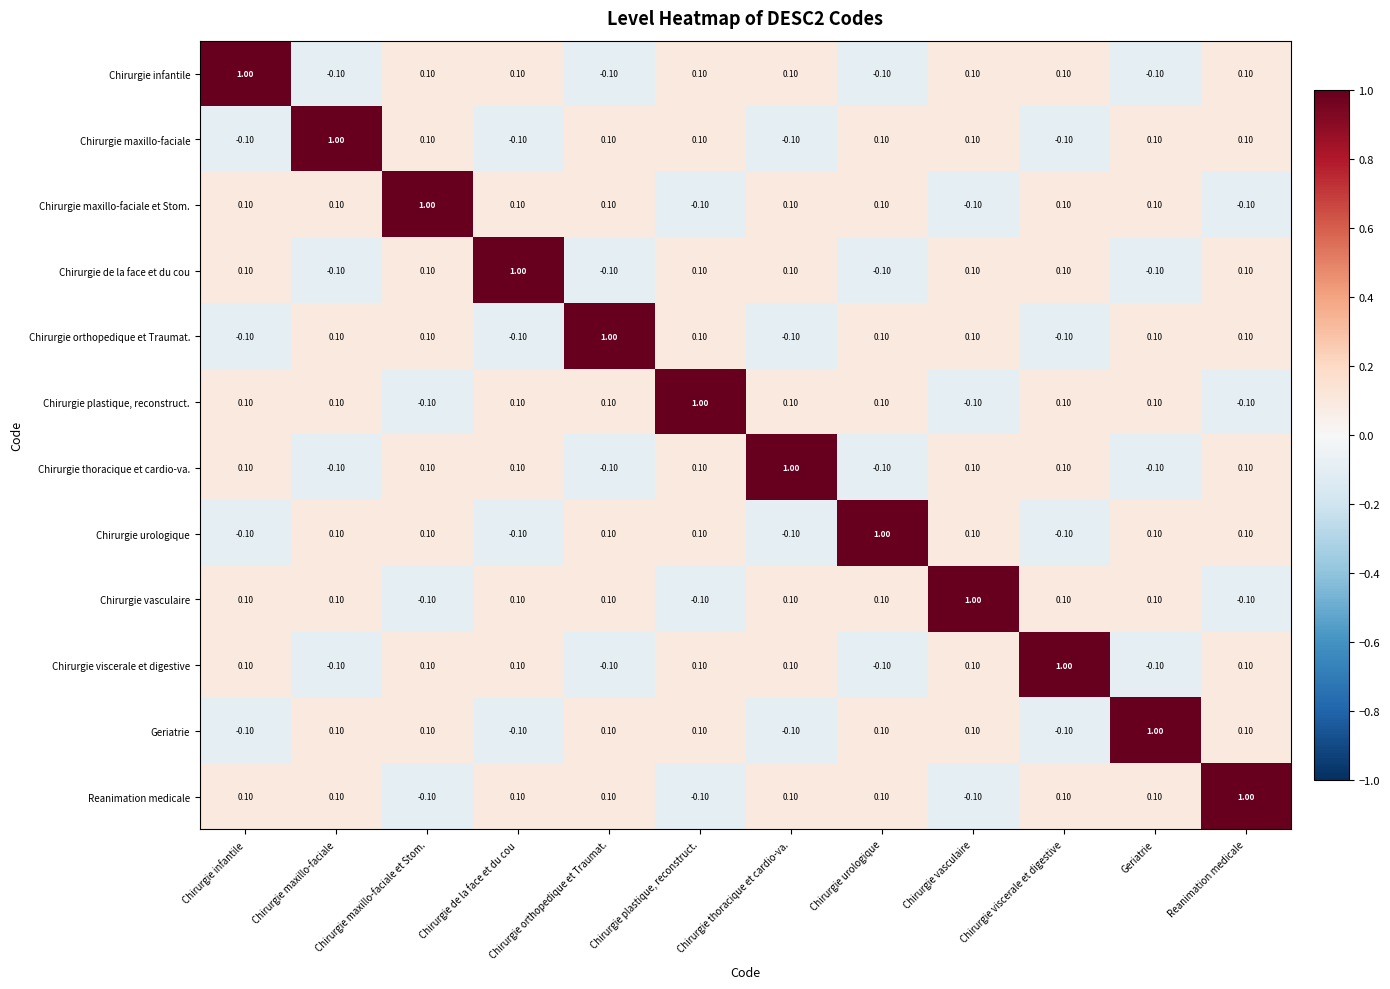

What is the difference between the highest and lowest values at Chirurgie urologique?

1.1